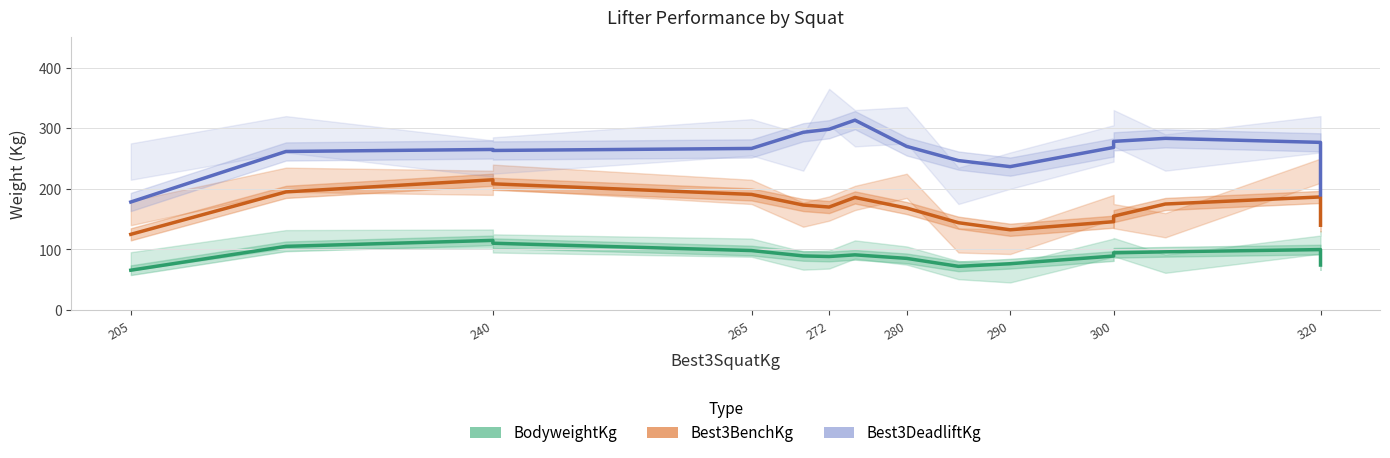

What are all the series names shown in the legend?

BodyweightKg, Best3BenchKg, Best3DeadliftKg